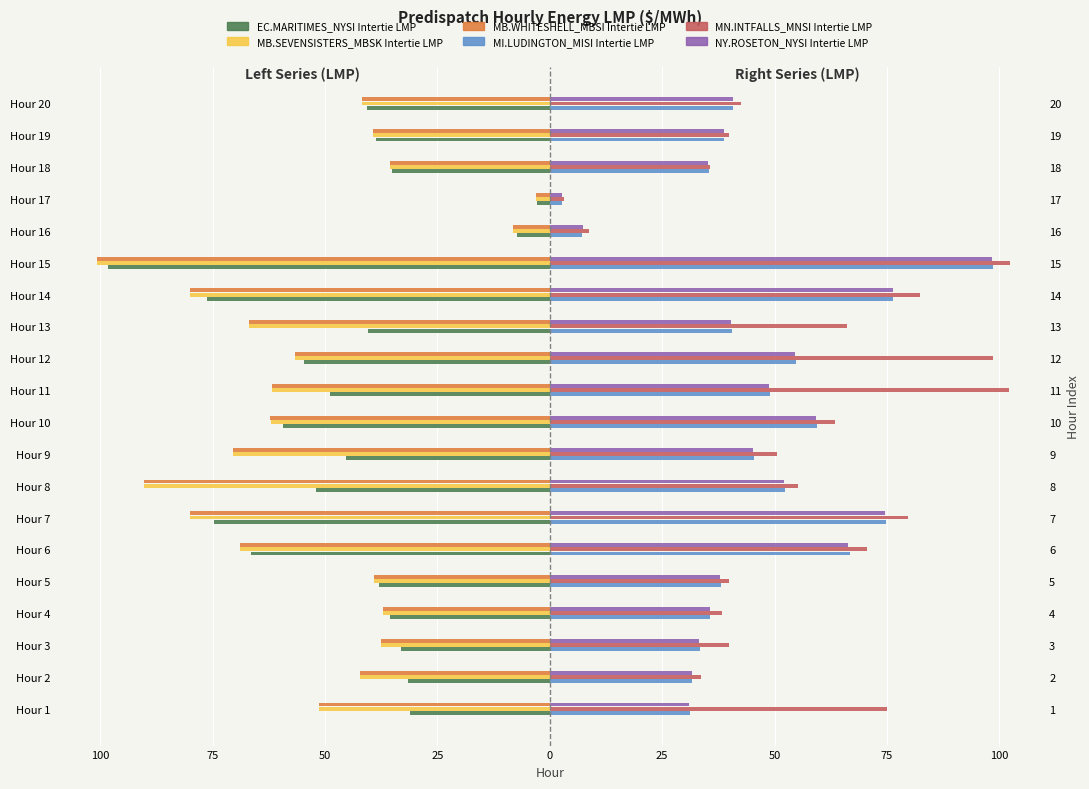

How many data points in NY.ROSETON_NYSI Intertie LMP are above 40?

11